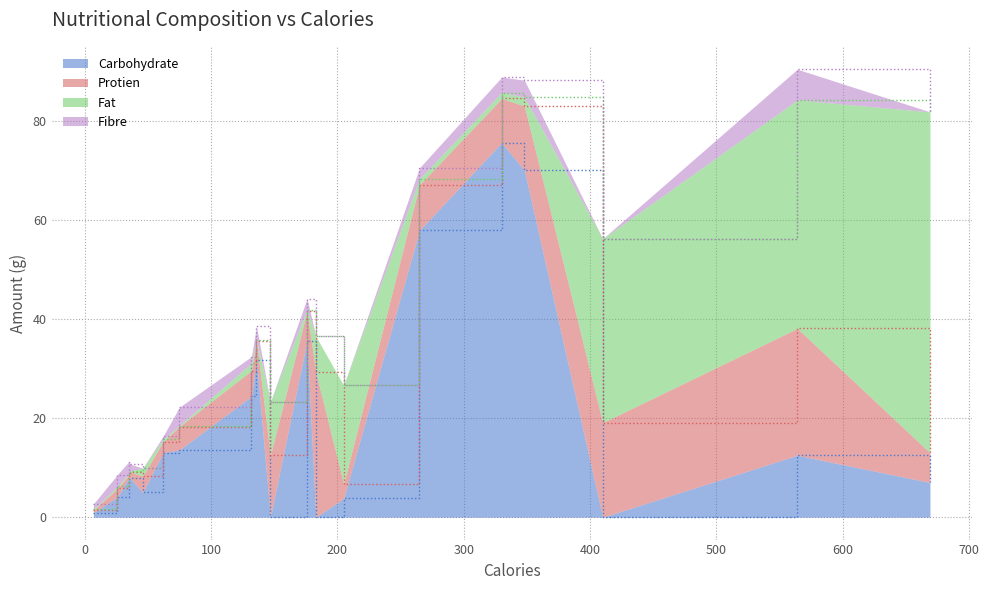

True or false: Carbohydrate has a value of 33.8 at eggs.

False